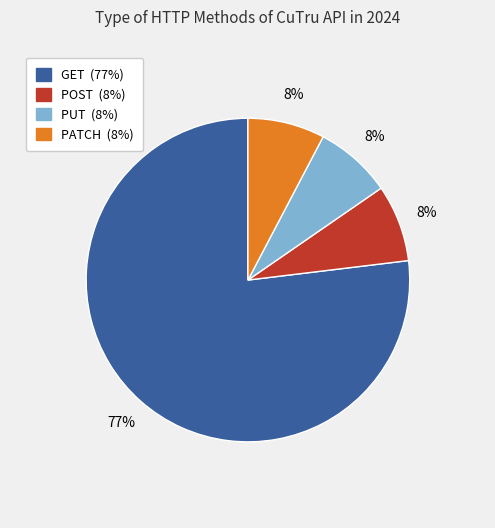

What is the ratio of the value at PUT to the value at POST?

1.0